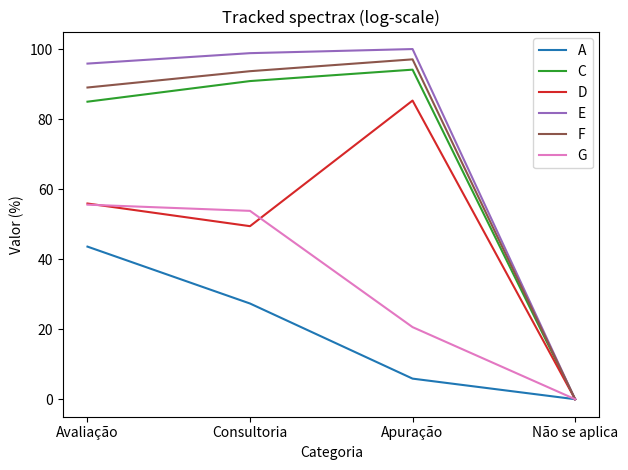

What position from the right is Consultoria?

3